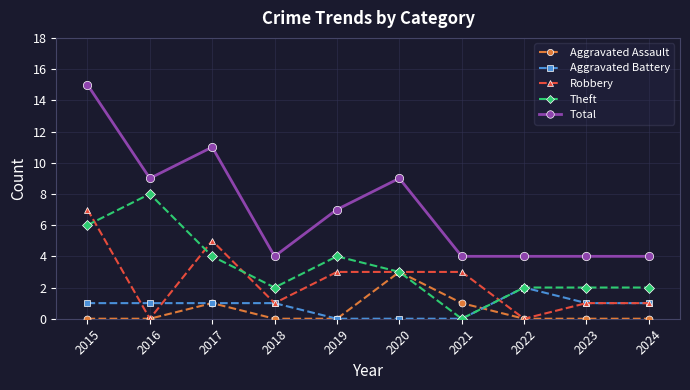

Does the chart have visible grid lines?

Yes